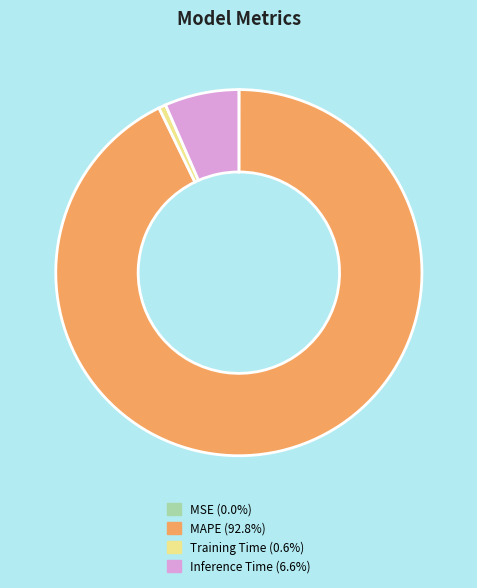

Does MAPE represent more than half of the total?

Yes